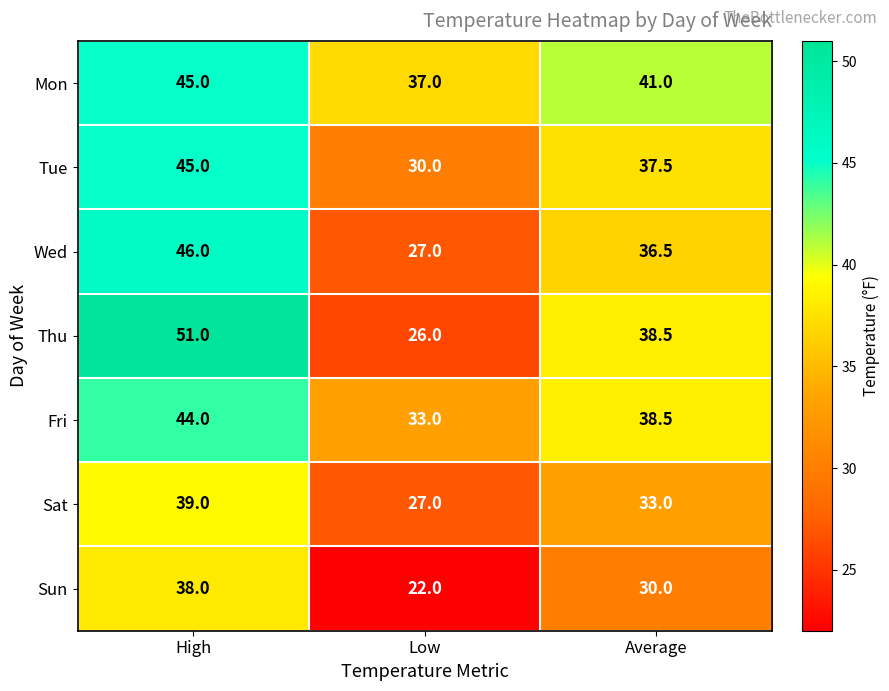

Reading left to right, list all the values displayed in this chart.

Mon: High=45.0	Low=37.0	Average=41.0
Tue: High=45.0	Low=30.0	Average=37.5
Wed: High=46.0	Low=27.0	Average=36.5
Thu: High=51.0	Low=26.0	Average=38.5
Fri: High=44.0	Low=33.0	Average=38.5
Sat: High=39.0	Low=27.0	Average=33.0
Sun: High=38.0	Low=22.0	Average=30.0